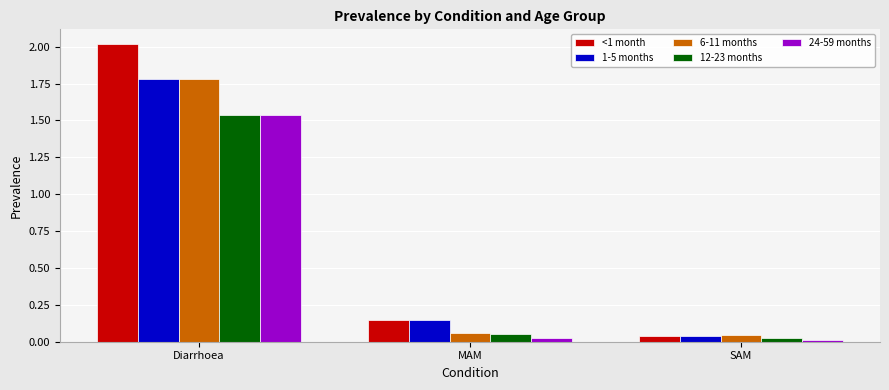

What is the label of the 2nd bar from the right?

MAM